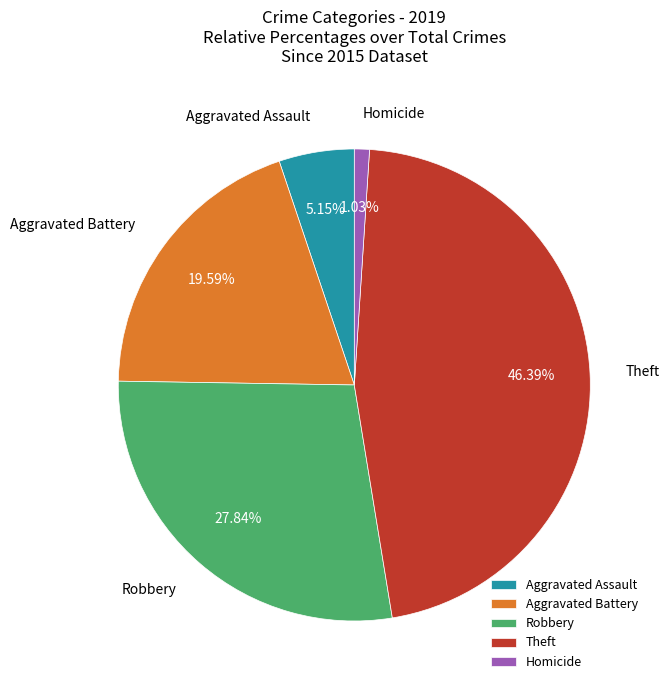

Which category has the smallest portion of the pie?

Homicide